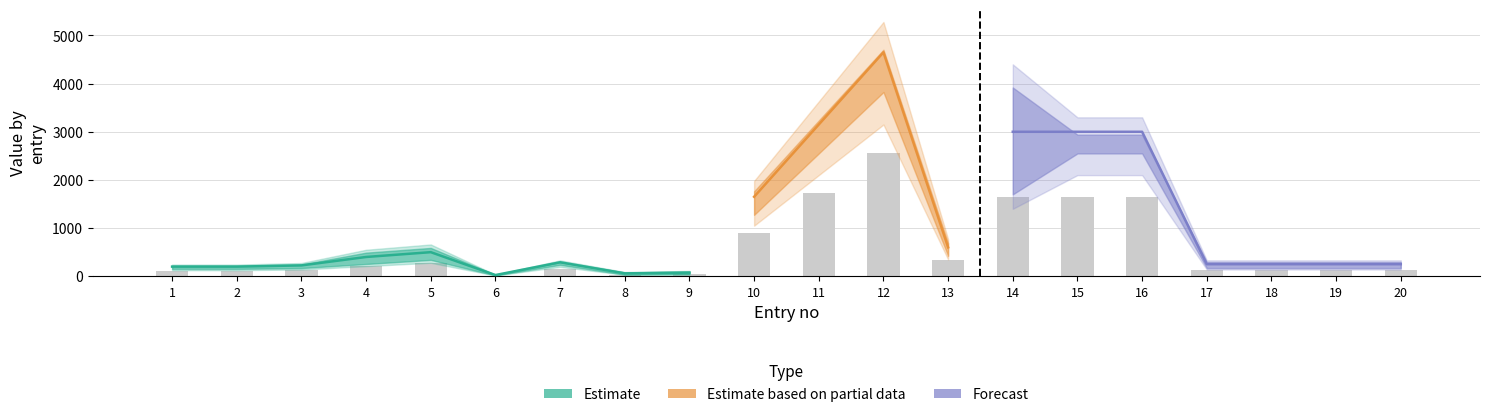

What is the value of the min_time bar at the 7th from the left?

280